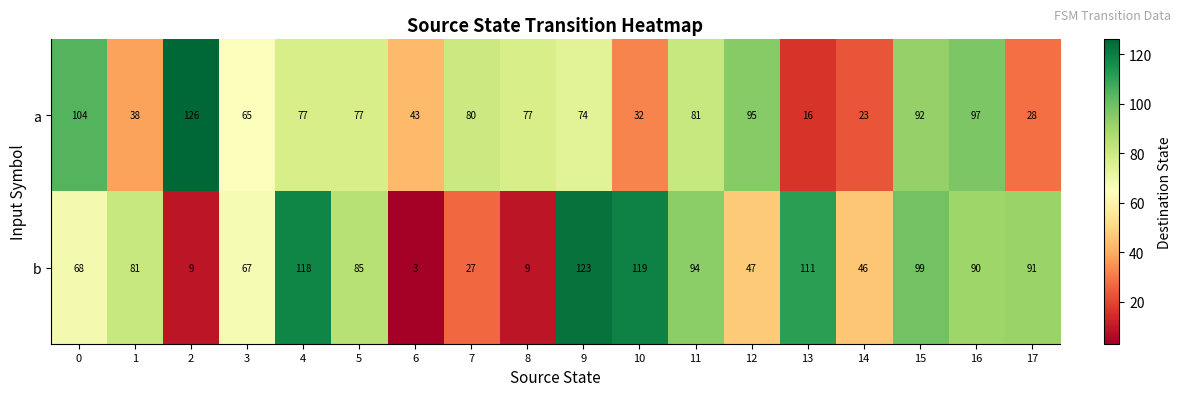

What is the minimum value shown in the chart?

3